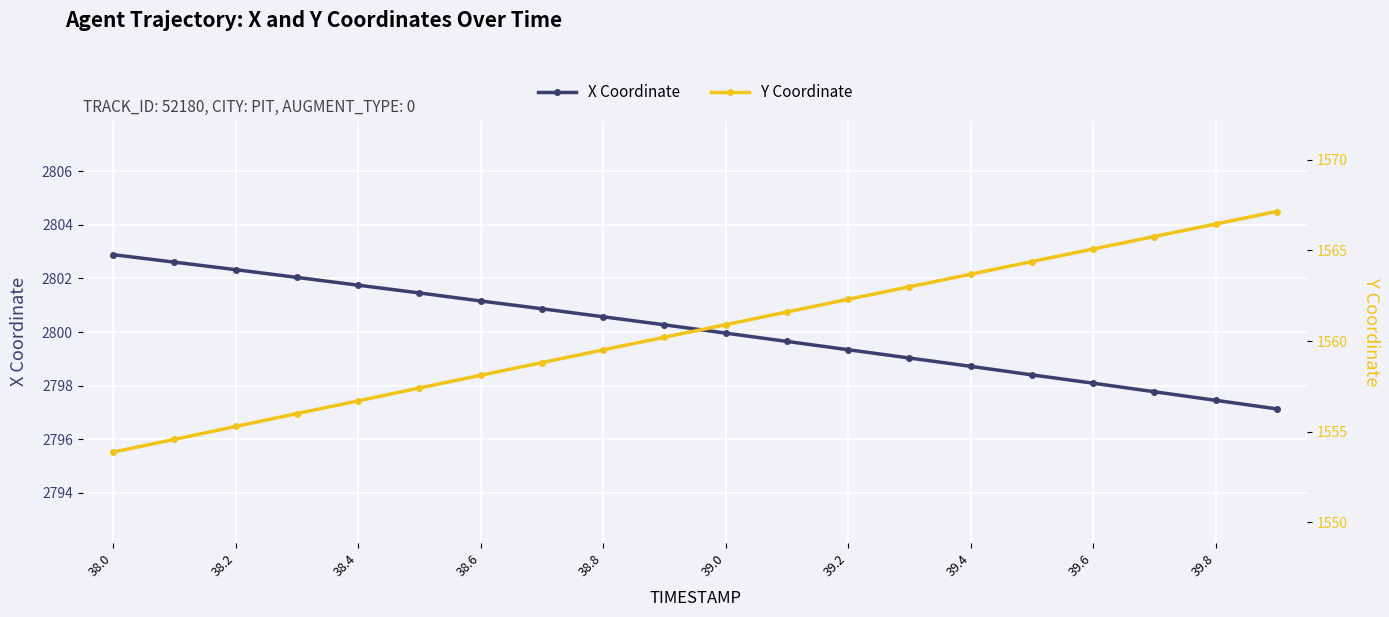

True or false: Y Coordinate and X Coordinate cross at least once.

False